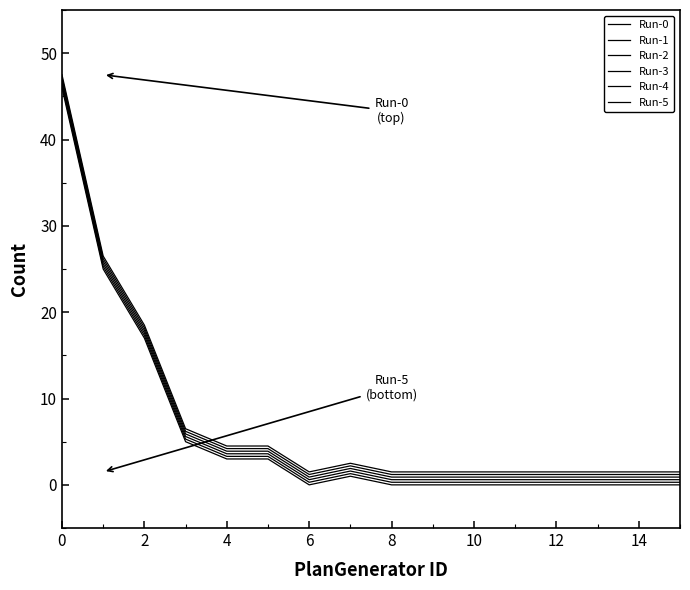

How many lines are shown in the chart?

6